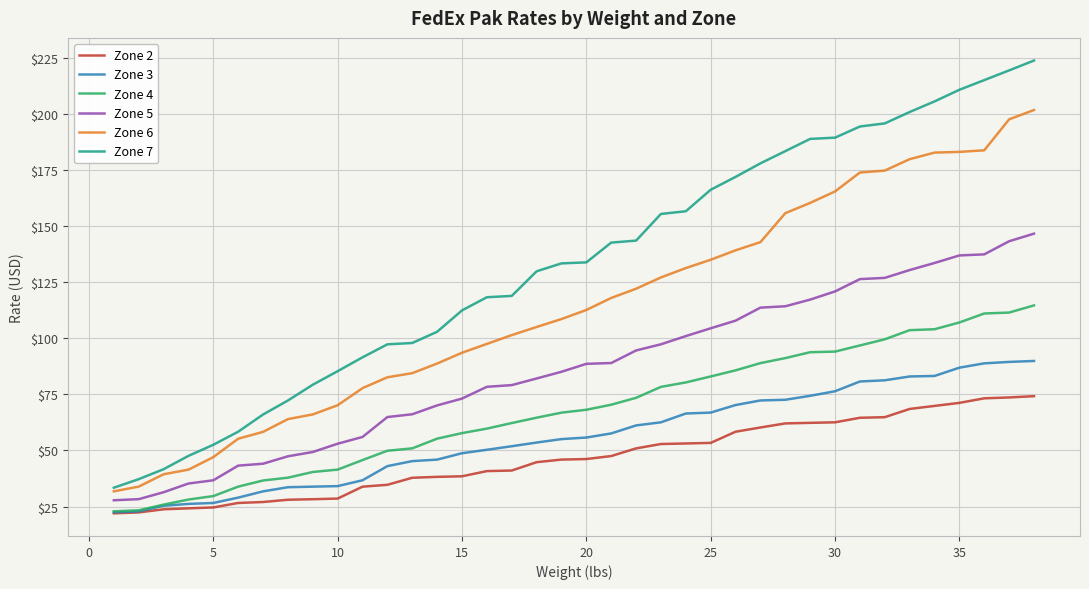

List the series in order of their peak value, highest first.

Zone 7, Zone 6, Zone 5, Zone 4, Zone 3, Zone 2